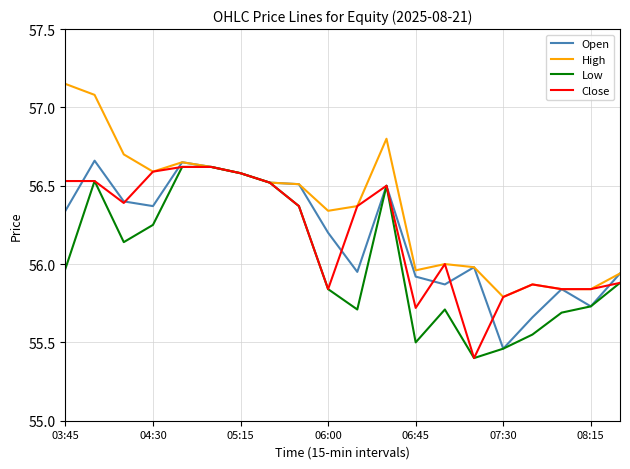

What is the minimum value shown in the chart?

55.4